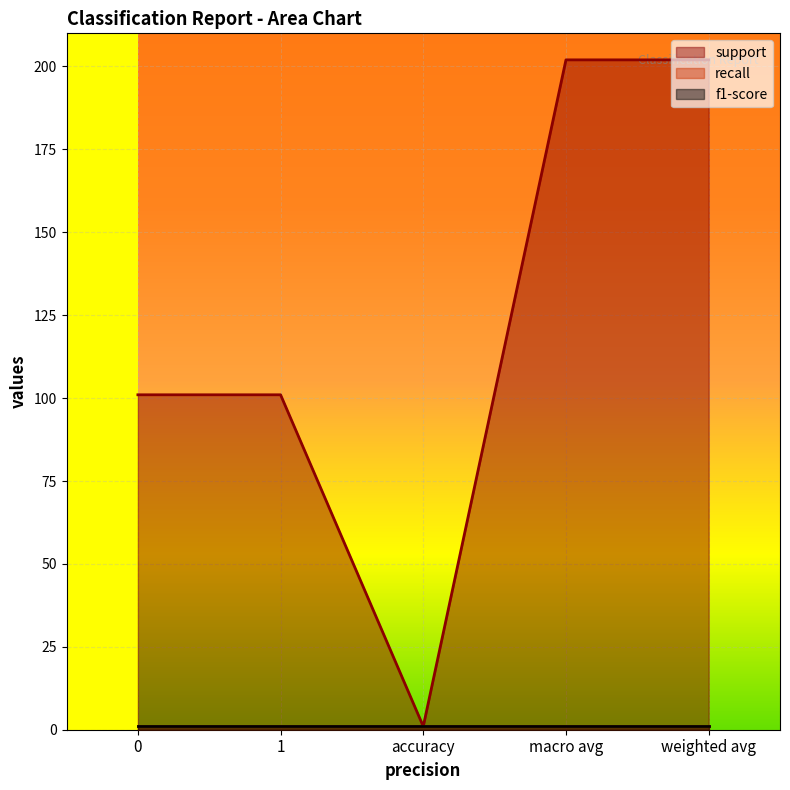

At which category does support reach its first local valley?

accuracy